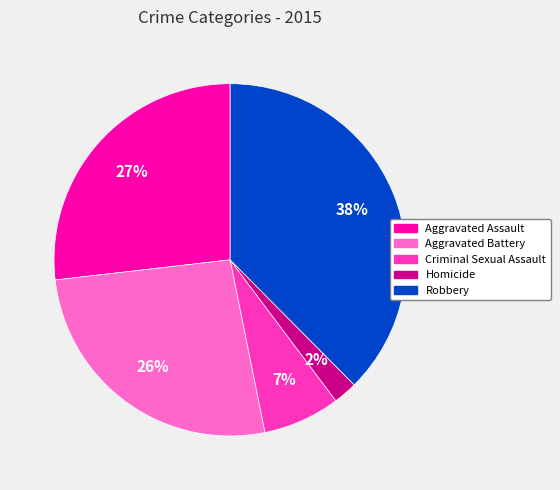

True or false: Aggravated Assault accounts for 37% of the total.

False